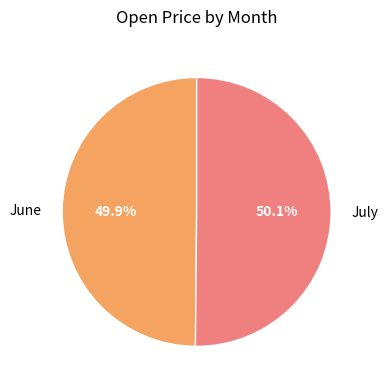

Count the number of slices in the pie.

2